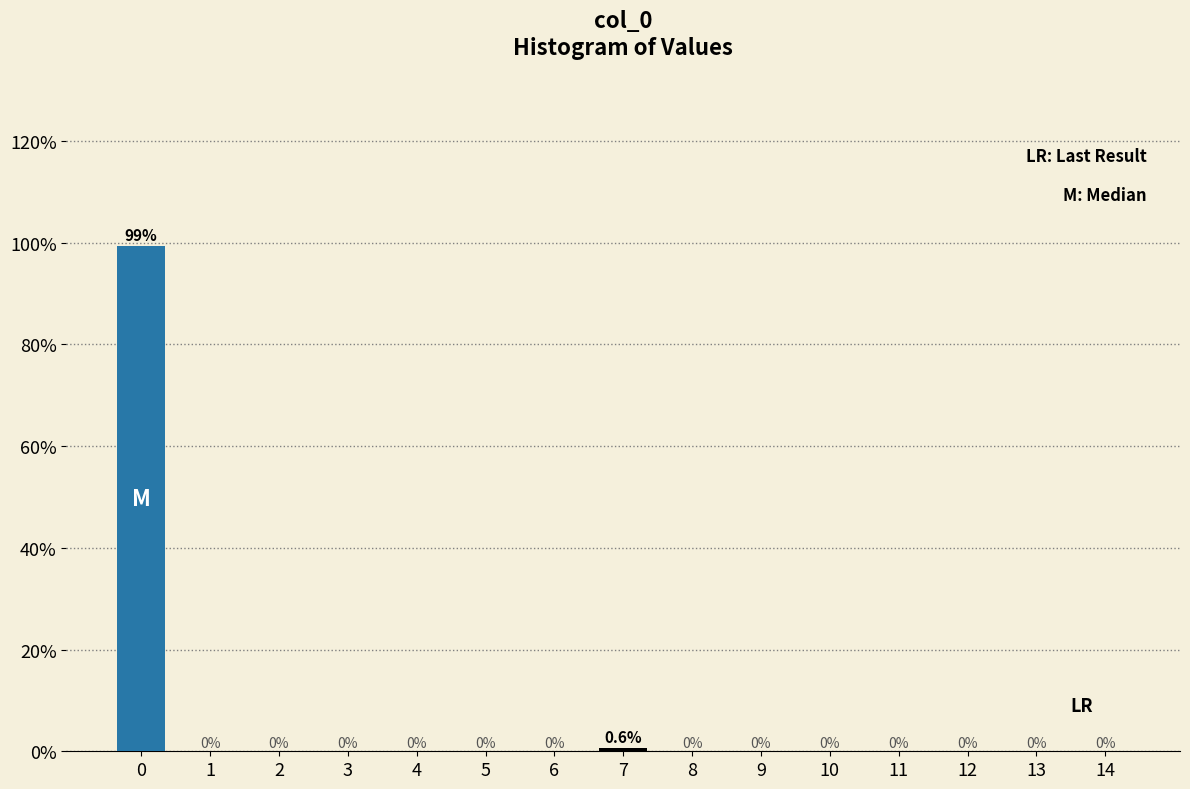

Reading left to right, what are all the values shown in this chart?

0=99.4	1=0.0	2=0.0	3=0.0	4=0.0	5=0.0	6=0.0	7=0.6	8=0.0	9=0.0	10=0.0	11=0.0	12=0.0	13=0.0	14=0.0